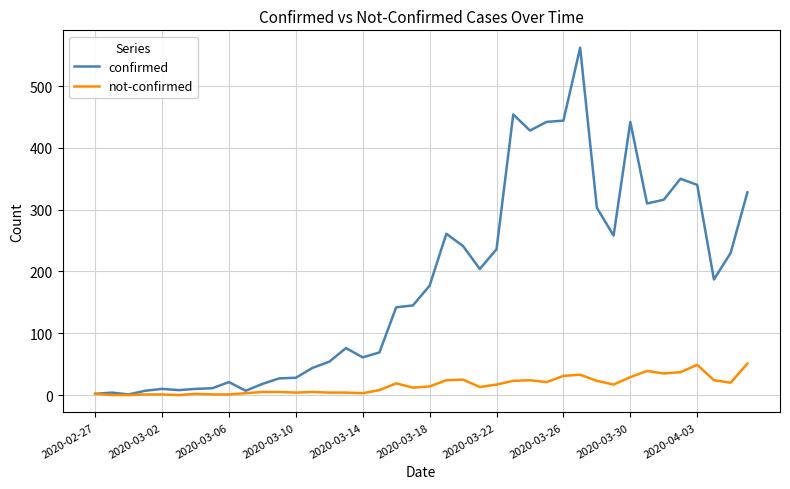

List the series in order of their overall mean, lowest first.

not-confirmed, confirmed